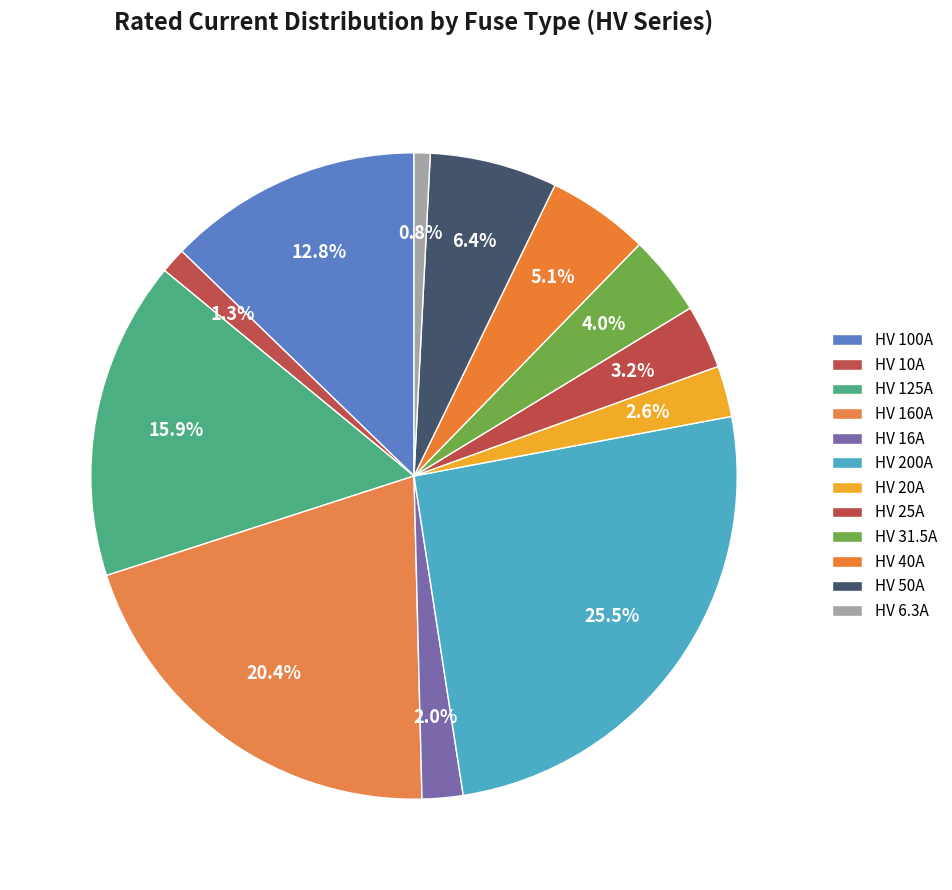

How many segments does this pie chart have?

12